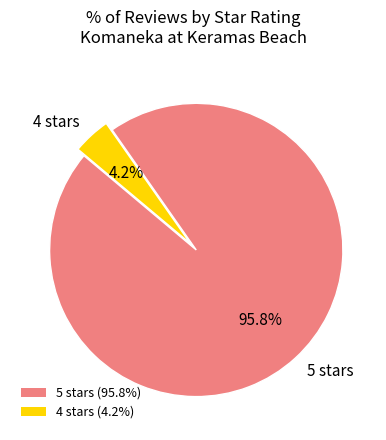

Is it true that 4 stars is 4% of the pie?

True